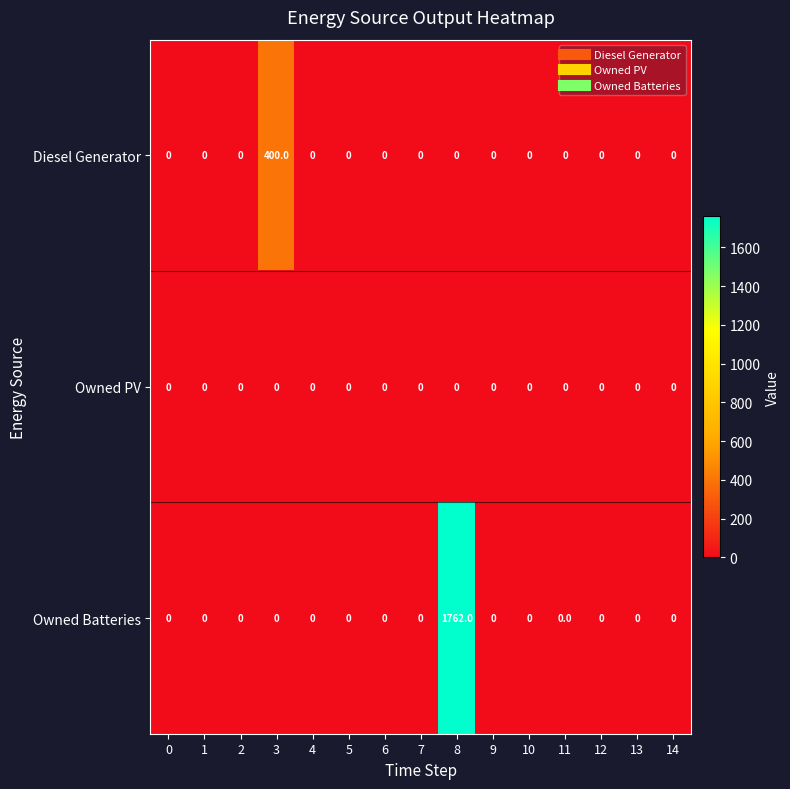

What is the sum of all Owned Batteries values?

1762